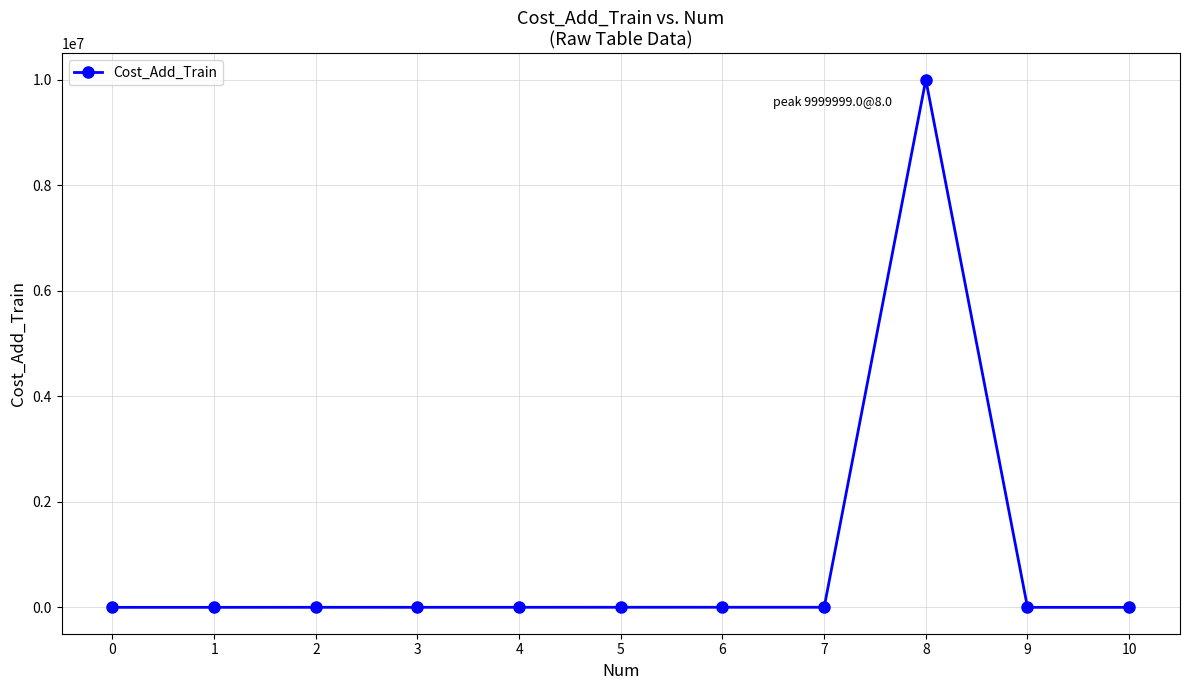

What is the greatest value displayed?

9999999